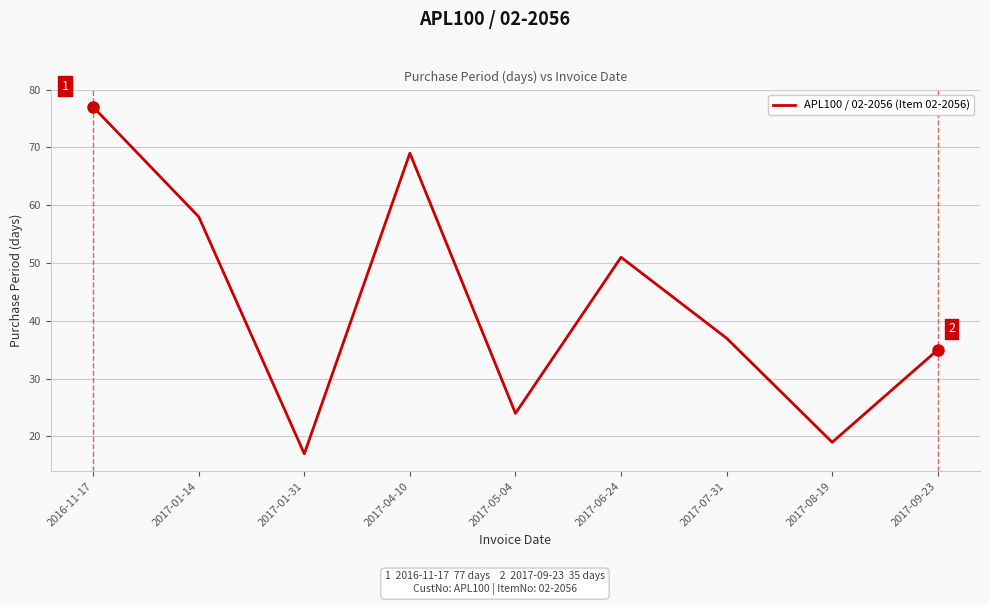

Which has a higher value, 2017-01-31 or 2017-09-23?

2017-09-23